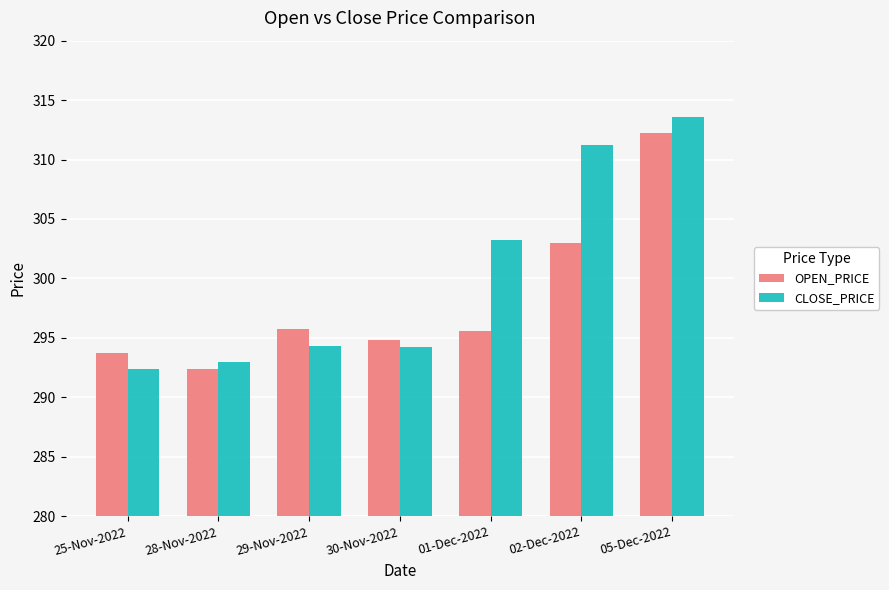

Which series has the largest range (max minus min)?

CLOSE_PRICE